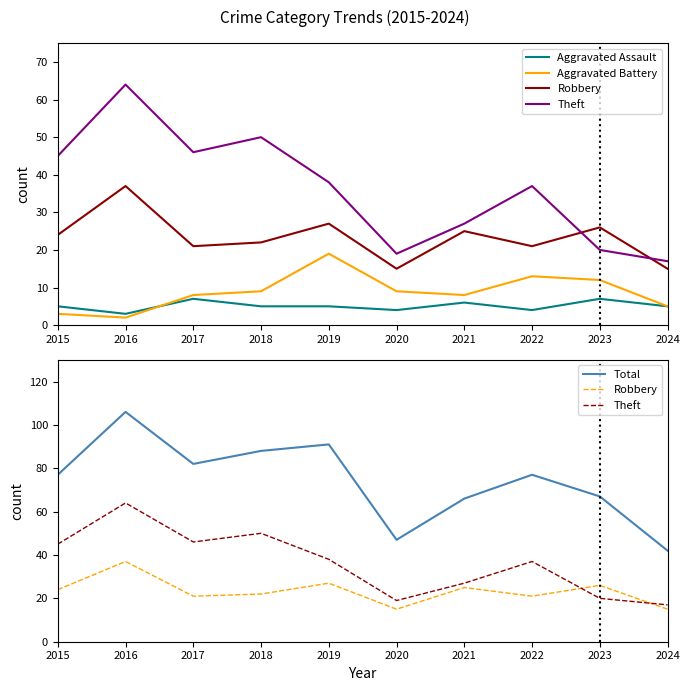

What is the sum of all Theft values?

363